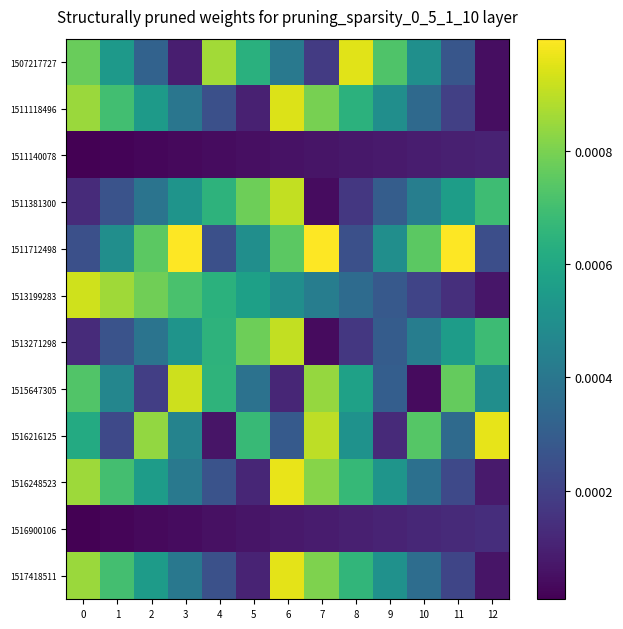

At which category is the sum across all series the highest?

6